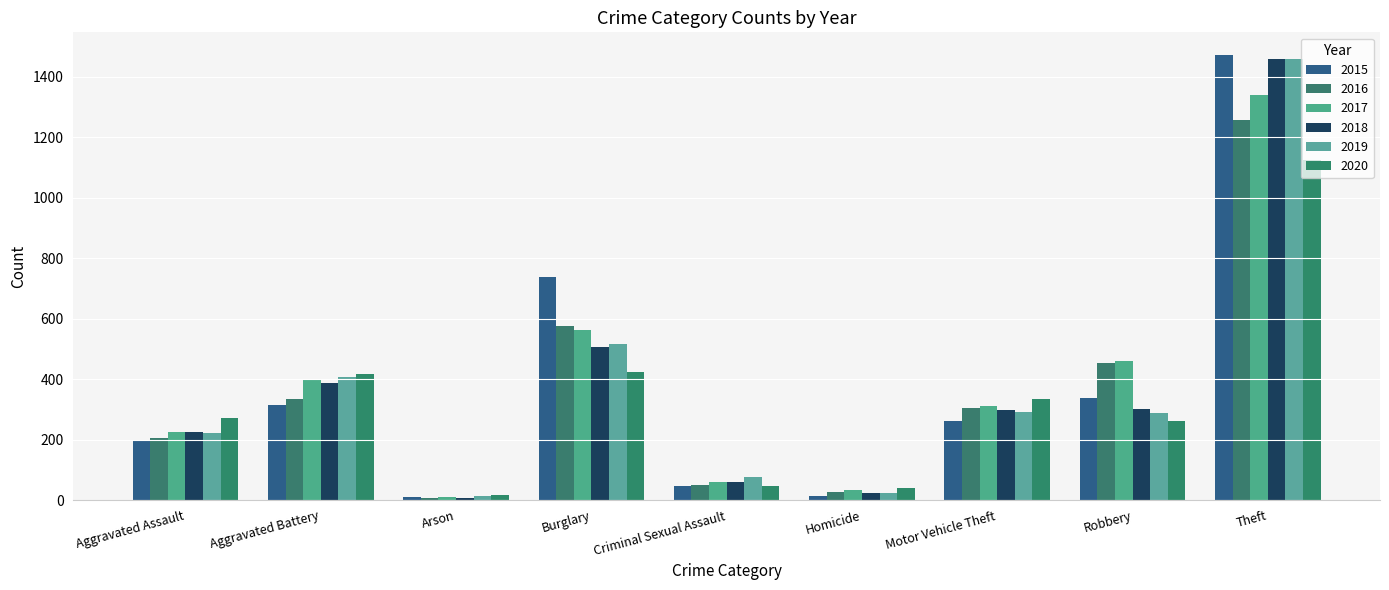

How many data points does each series have?

9